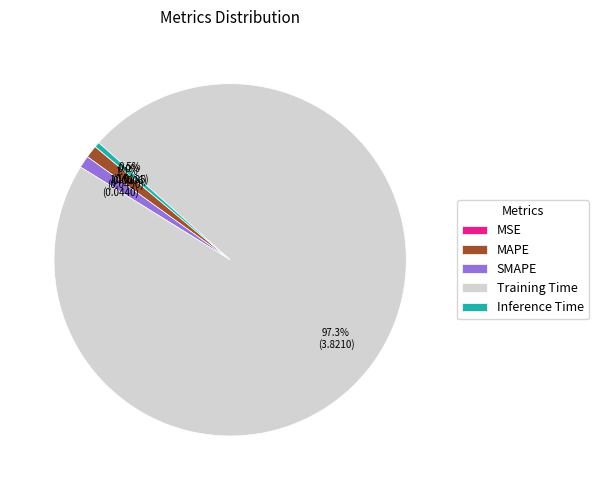

What percentage is NOT represented by Training Time?

2.7%